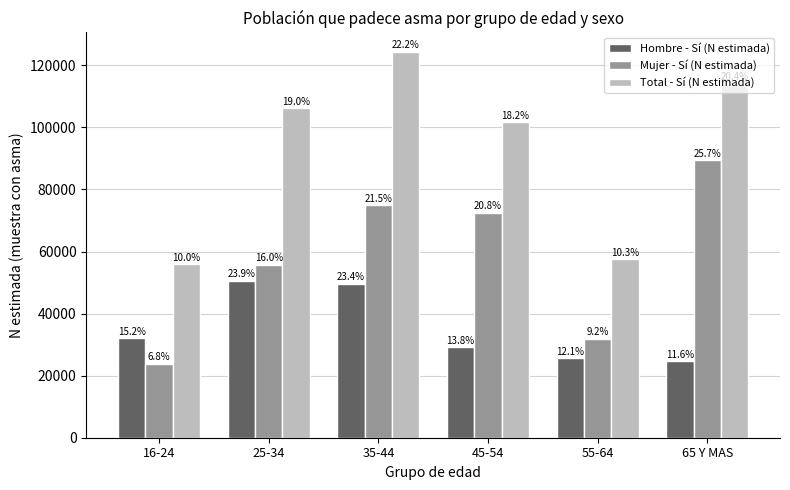

What is the sum of all Hombre - Sí (N estimada) values?

211476